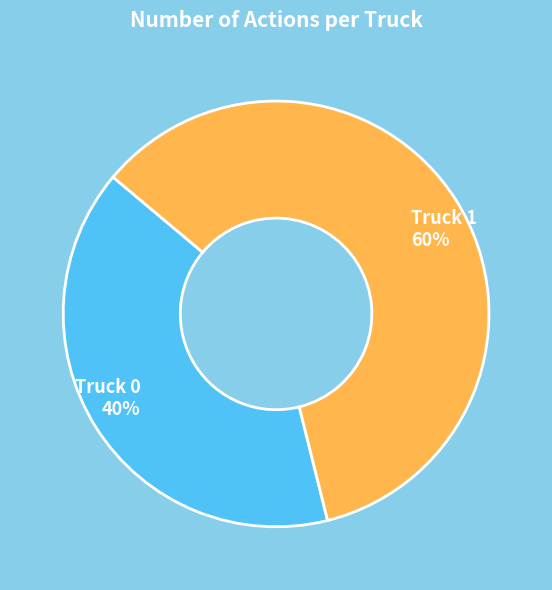

Combined, do Truck 0 and Truck 1 account for over 50%?

Yes